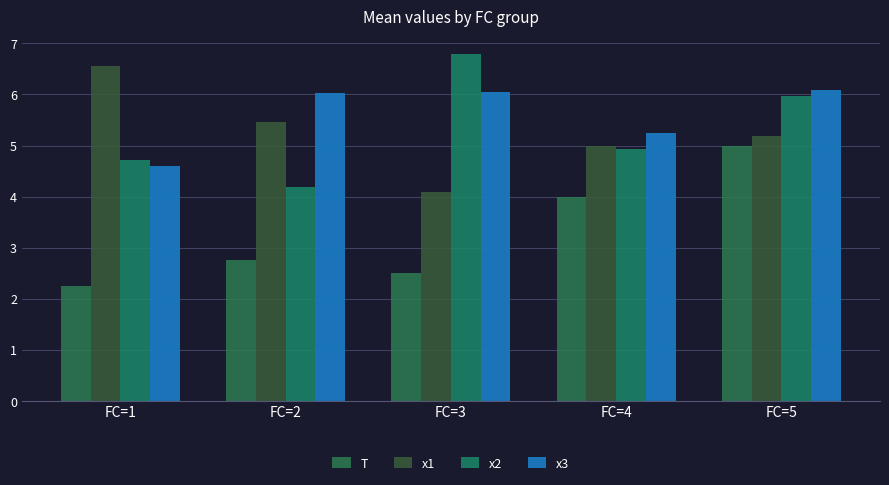

Is it true that x2 equals 2.1 at FC=4?

False